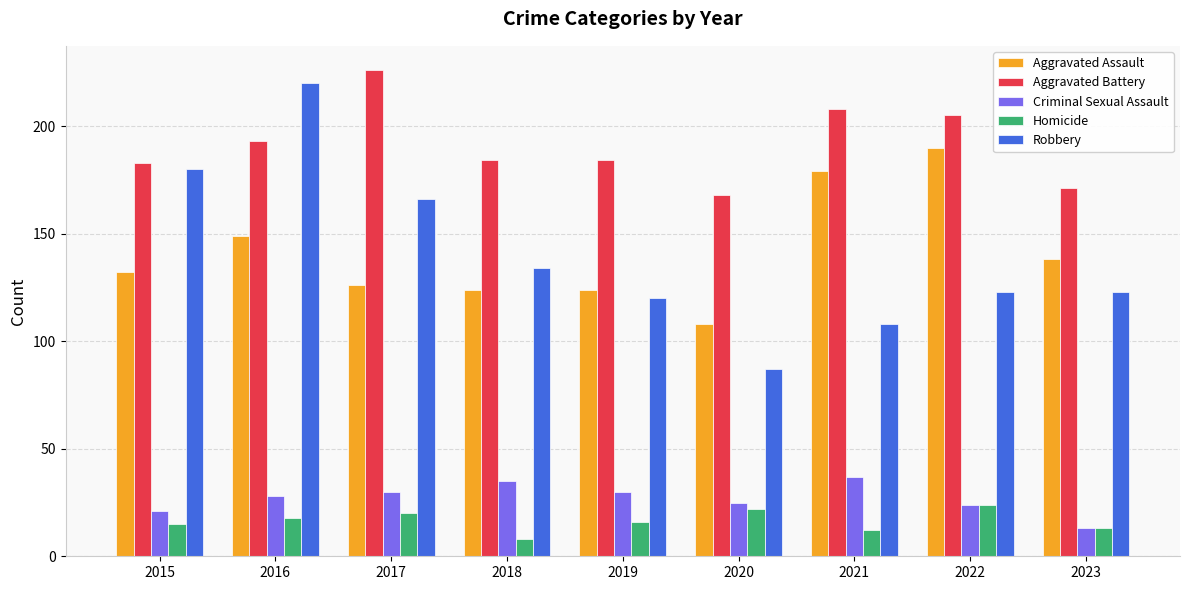

What is the average value of the Robbery series?

140